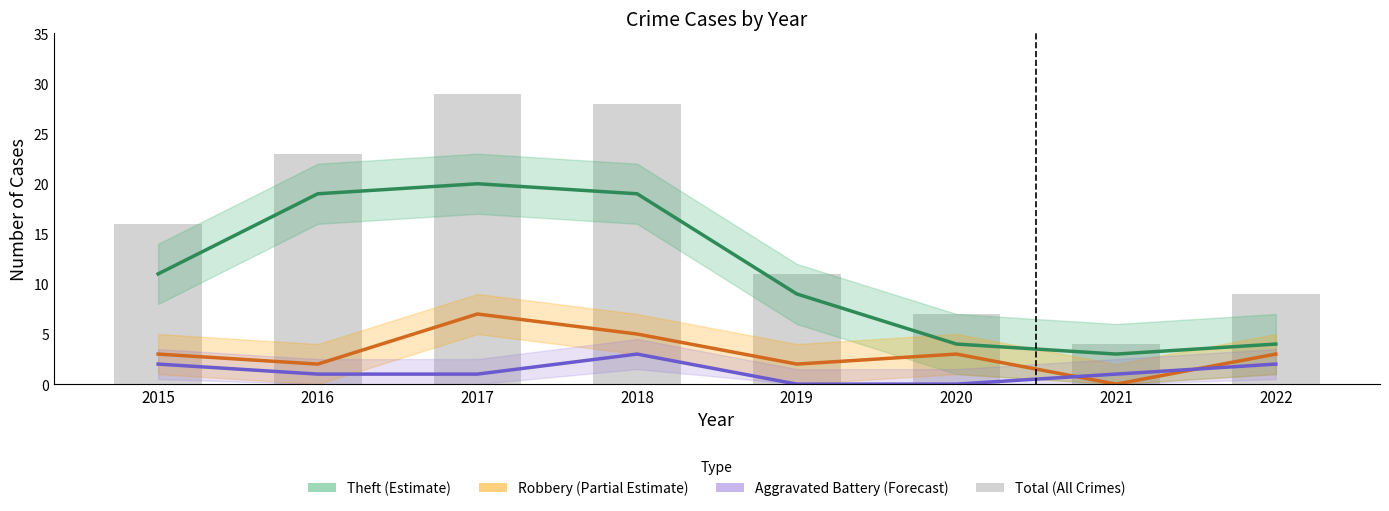

At which label is Aggravated Battery (Forecast) closest to 1?

2016